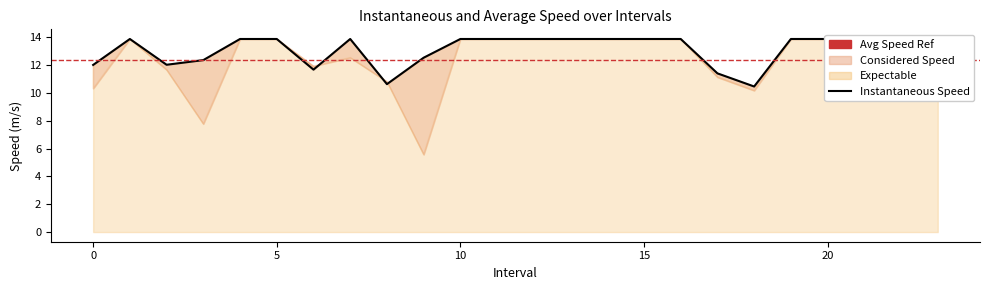

List the labels in order of value, largest first.

1.0, 4.0, 5.0, 7.0, 10.0, 11.0, 12.0, 13.0, 14.0, 15.0, 16.0, 19.0, 20.0, 22.0, 21.0, 9.0, 3.0, 23.0, 2.0, 0.0, 6.0, 17.0, 8.0, 18.0